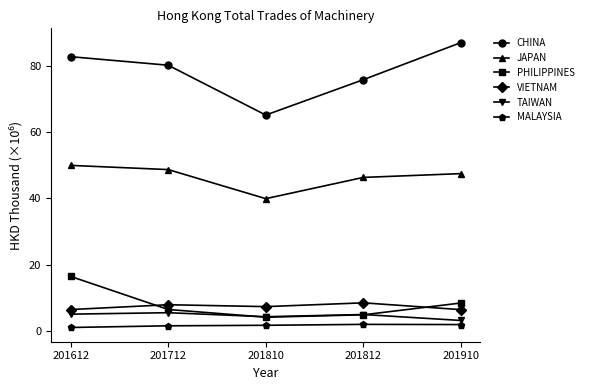

At which label does TAIWAN reach its minimum?

201910